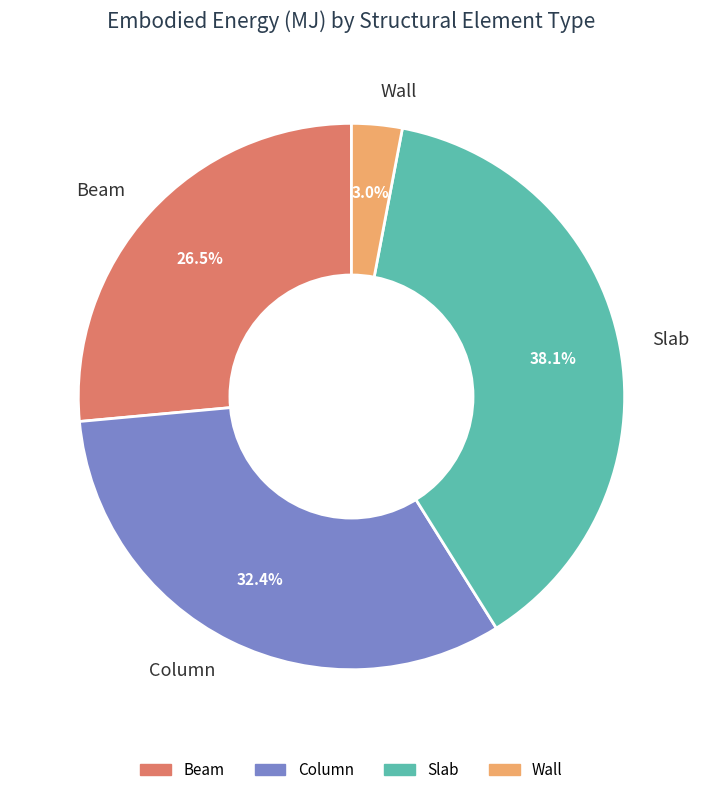

Which has a higher value, Wall or Column?

Column